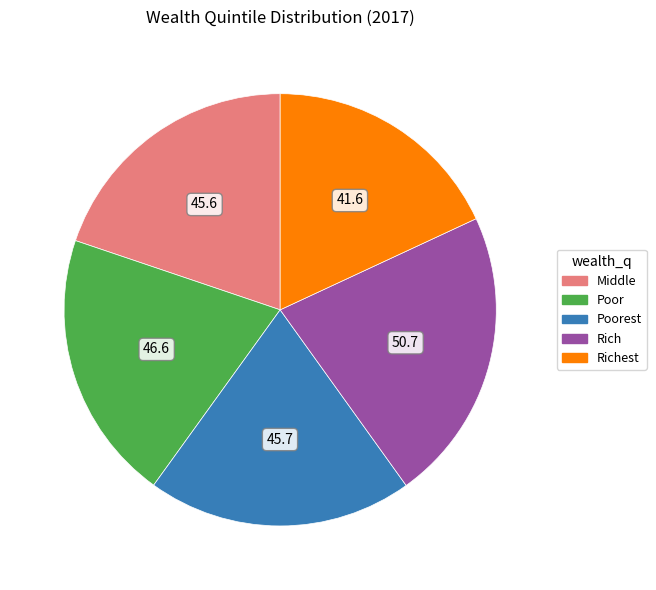

Which slice is the smallest?

Richest